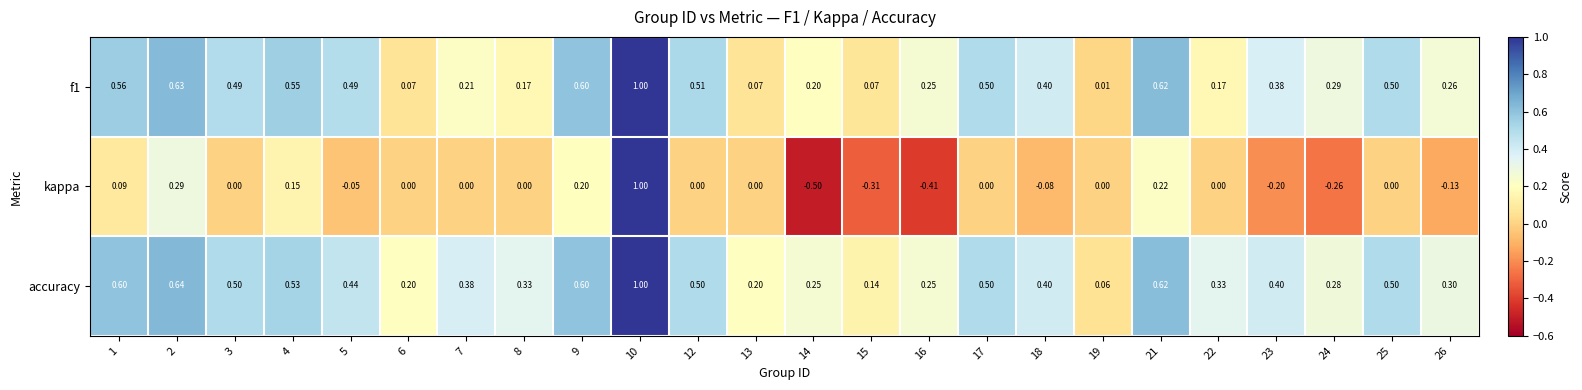

Which series has the largest range (max minus min)?

kappa